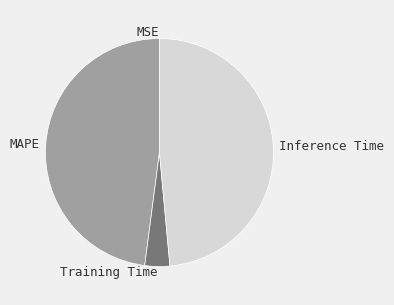

Which slice is the largest?

Inference Time